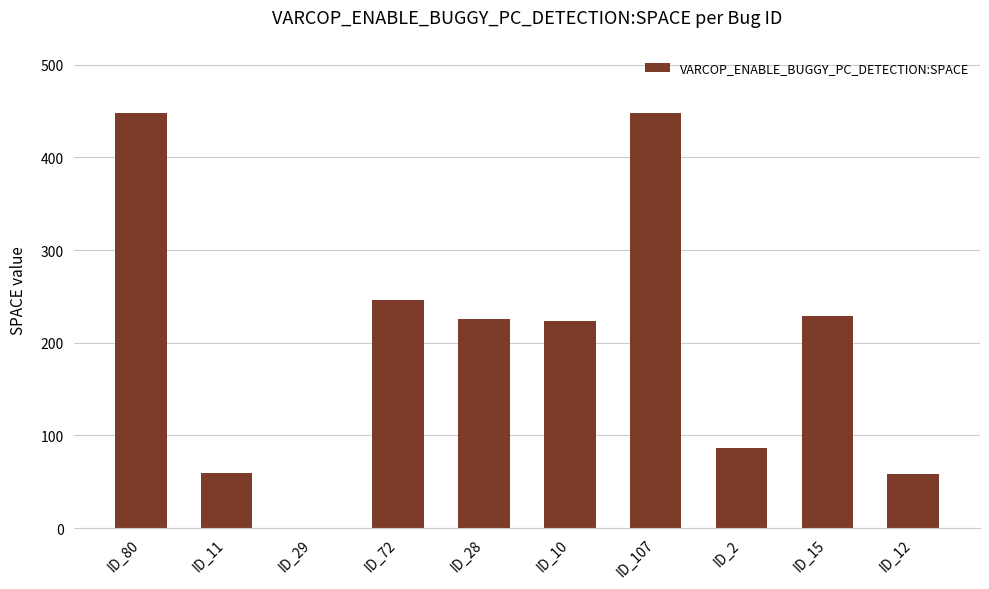

Between ID_28 and ID_72, which is larger?

ID_72